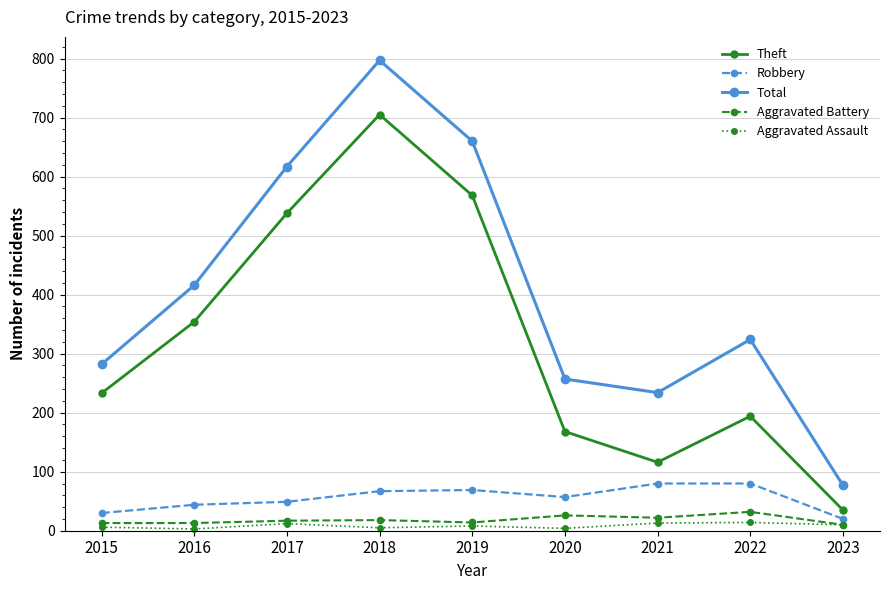

True or false: Robbery and Aggravated Assault cross at least once.

False